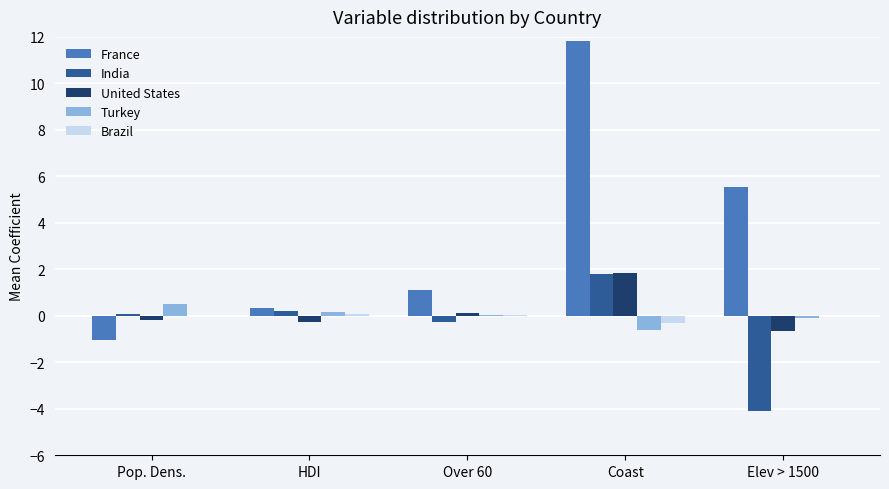

What is the difference between the Turkey values at Pop. Dens. and HDI?

0.4